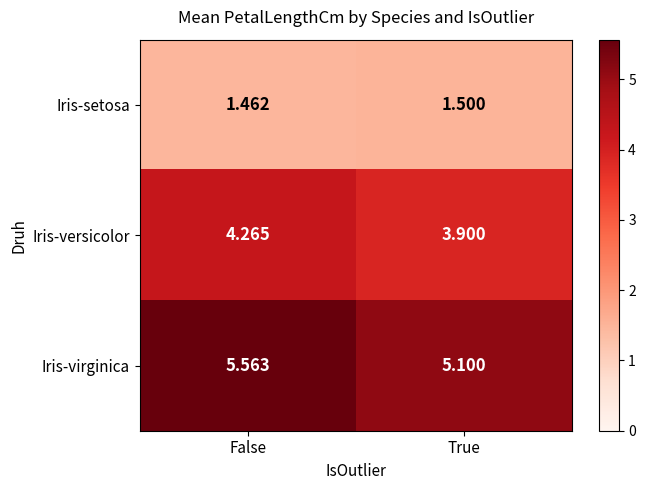

Rank the series by their average value, from highest to lowest.

Iris-virginica, Iris-versicolor, Iris-setosa